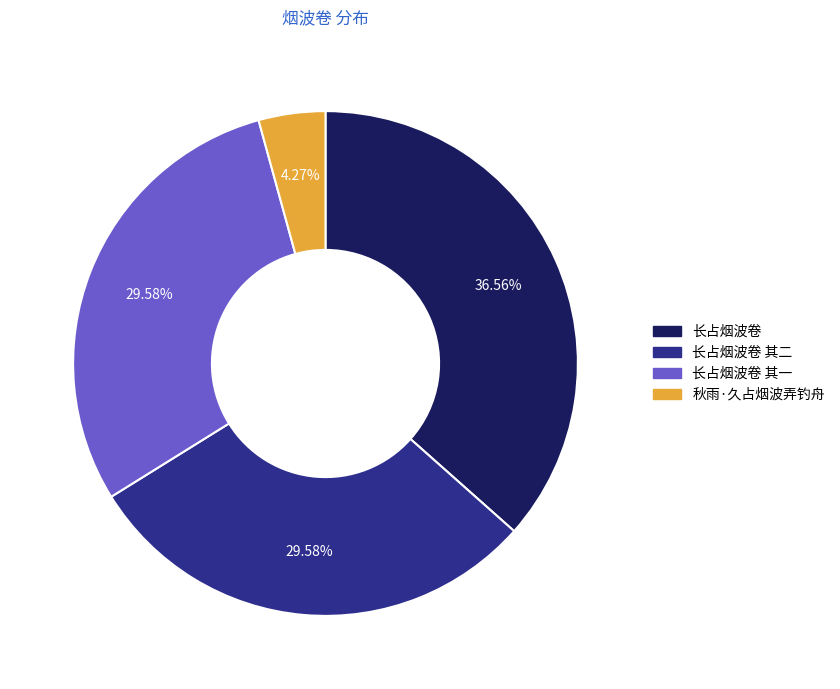

What portion of the pie excludes 秋雨·久占烟波弄钓舟?

95.7%